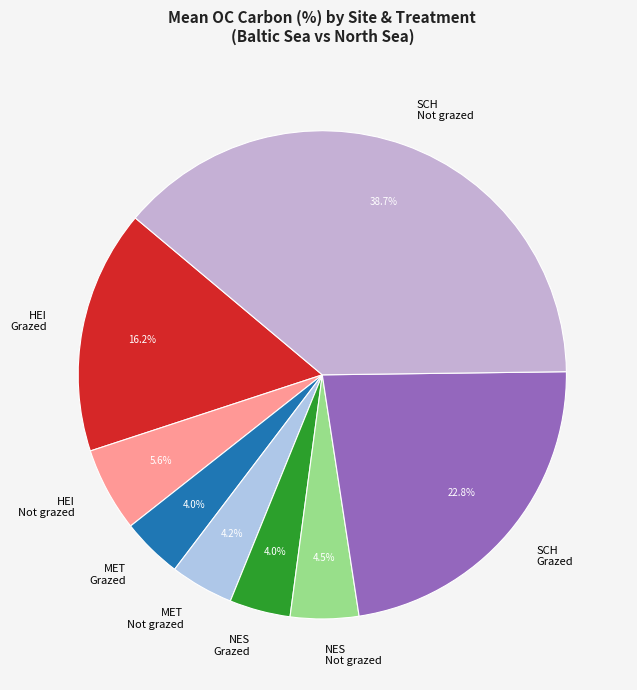

Does SCH Not grazed account for over 50% of the chart?

No